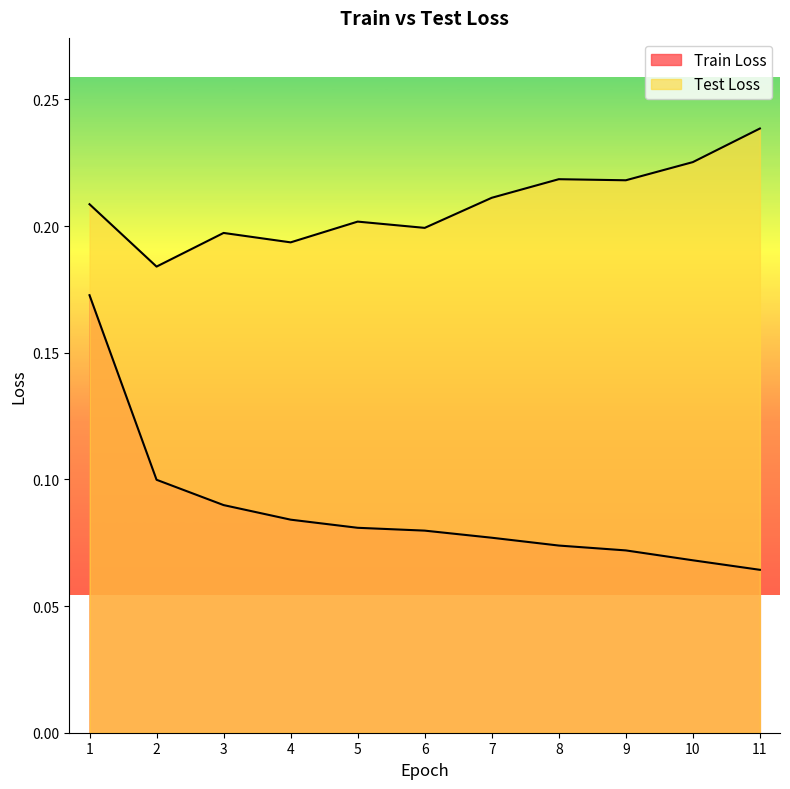

Which series has the largest total across all categories?

Test Loss